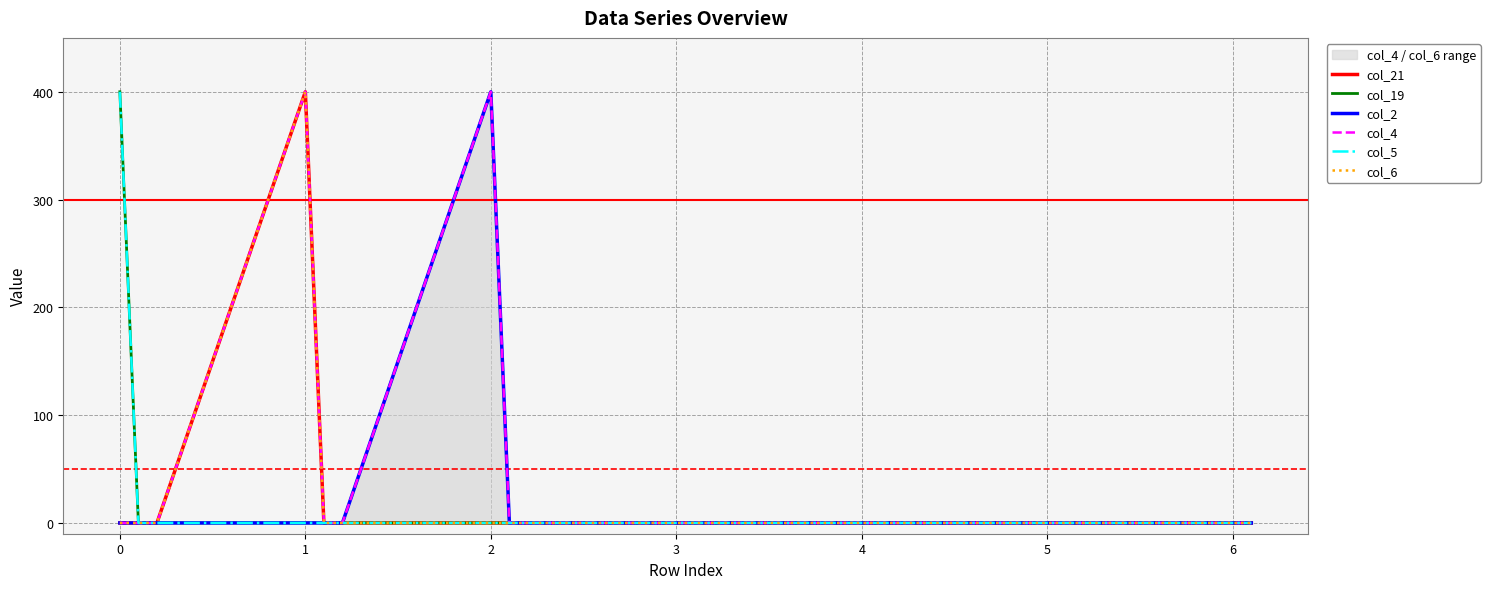

Reading left to right, extract all data points from this chart.

col_21: 0=0	1=0	2=0	3=400	4=0	5=0	6=0	7=0	8=0	9=0	10=0	11=0	12=0	13=0	14=0	15=0	16=0	17=0	18=0	19=0
col_19: 0=400	1=0	2=0	3=0	4=0	5=0	6=0	7=0	8=0	9=0	10=0	11=0	12=0	13=0	14=0	15=0	16=0	17=0	18=0	19=0
col_2: 0=0	1=0	2=0	3=0	4=0	5=0	6=400	7=0	8=0	9=0	10=0	11=0	12=0	13=0	14=0	15=0	16=0	17=0	18=0	19=0
col_4: 0=0	1=0	2=0	3=400	4=0	5=0	6=400	7=0	8=0	9=0	10=0	11=0	12=0	13=0	14=0	15=0	16=0	17=0	18=0	19=0
col_5: 0=400	1=0	2=0	3=0	4=0	5=0	6=0	7=0	8=0	9=0	10=0	11=0	12=0	13=0	14=0	15=0	16=0	17=0	18=0	19=0
col_6: 0=0	1=0	2=0	3=400	4=0	5=0	6=0	7=0	8=0	9=0	10=0	11=0	12=0	13=0	14=0	15=0	16=0	17=0	18=0	19=0